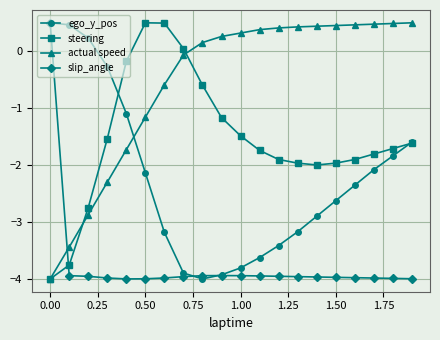

How many values in the slip_angle series are below -3?

19